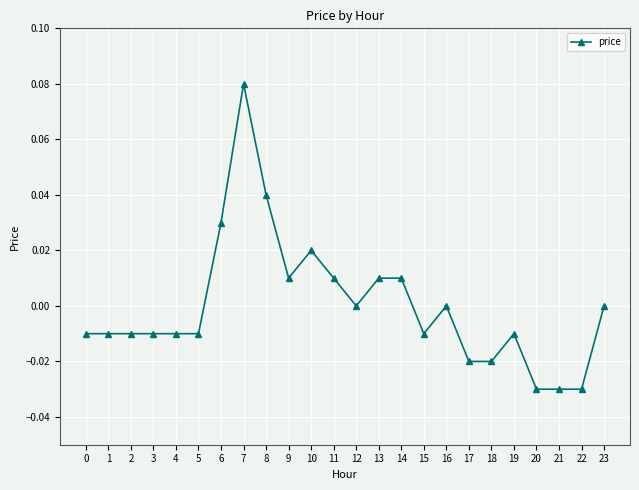

Which has a higher value, 18 or 6?

6